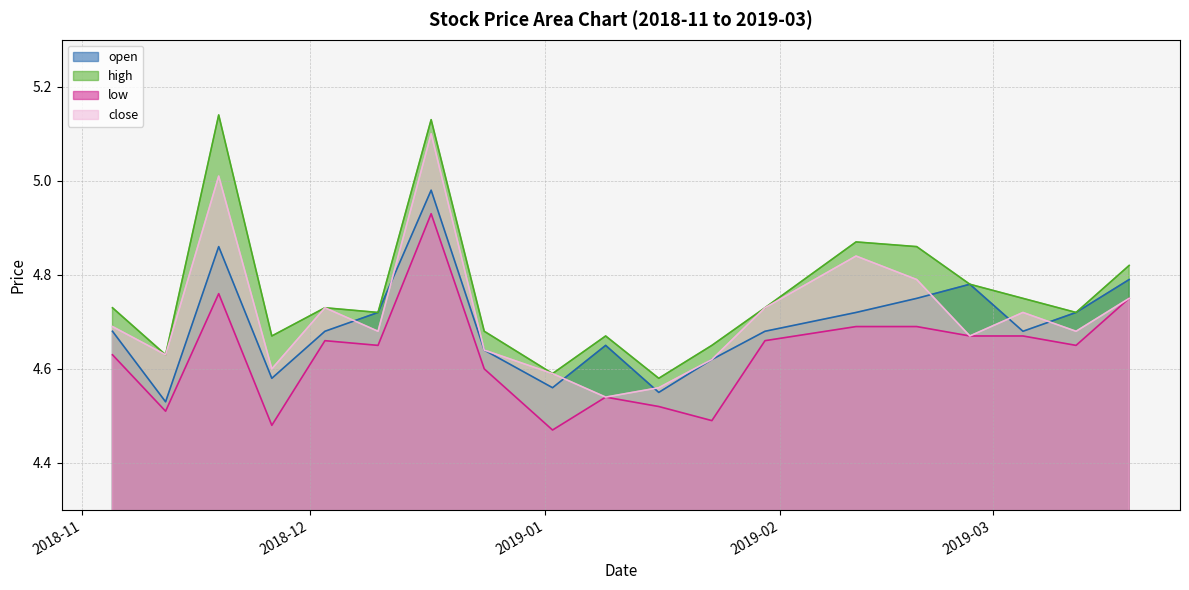

How many lines are shown in the chart?

4